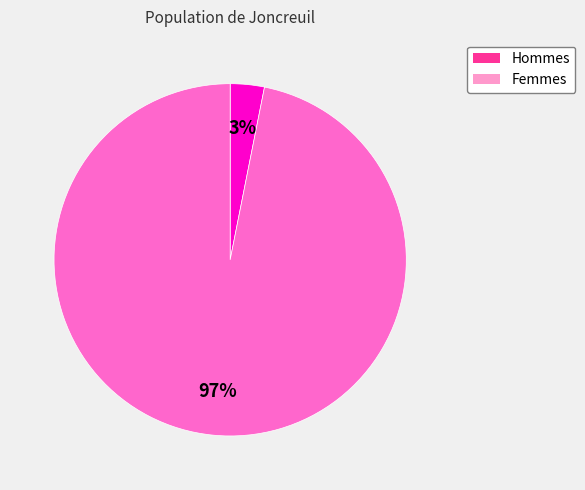

To the nearest percent, what is the difference between the largest and smallest slice percentages?

94%